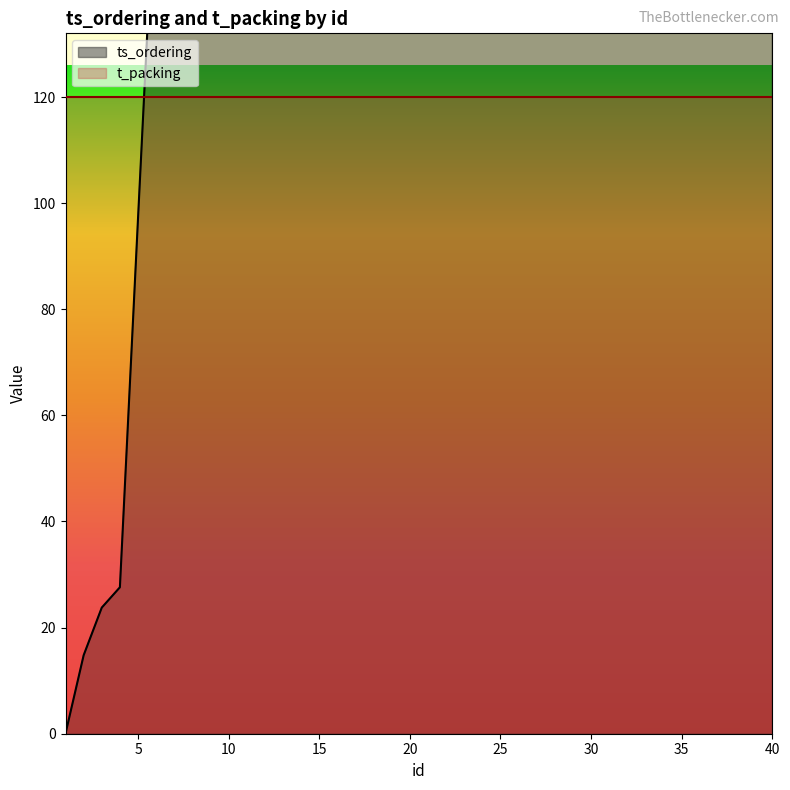

How many lines are shown in the chart?

1